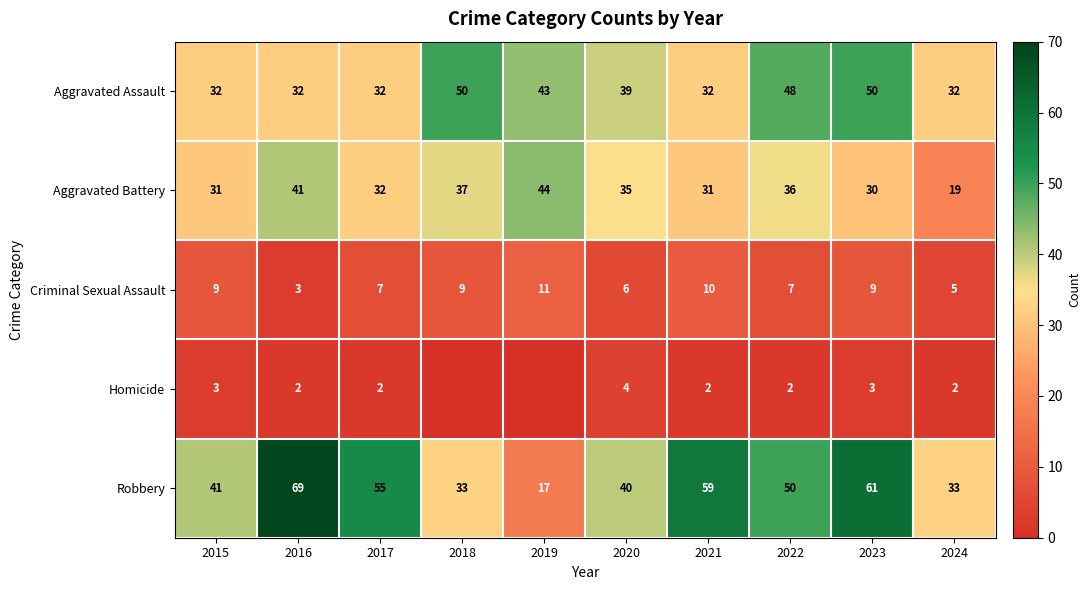

True or false: Criminal Sexual Assault has a value of 6 at 2019.

False